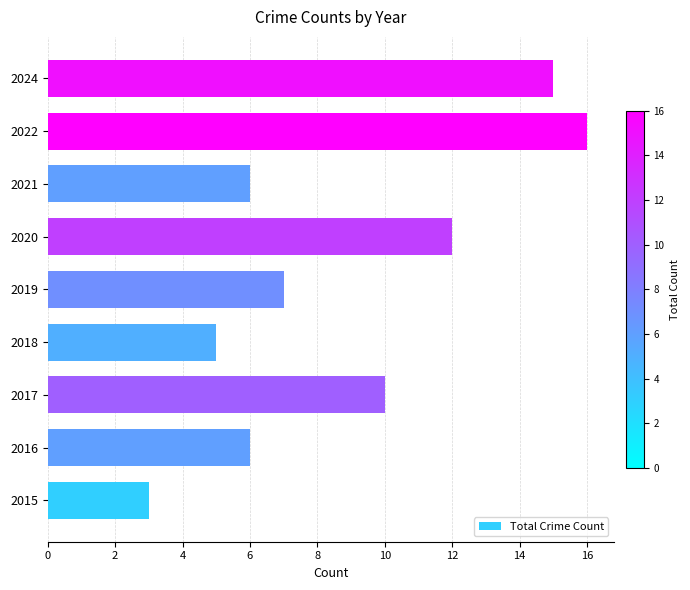

Count the number of data series in this chart.

1